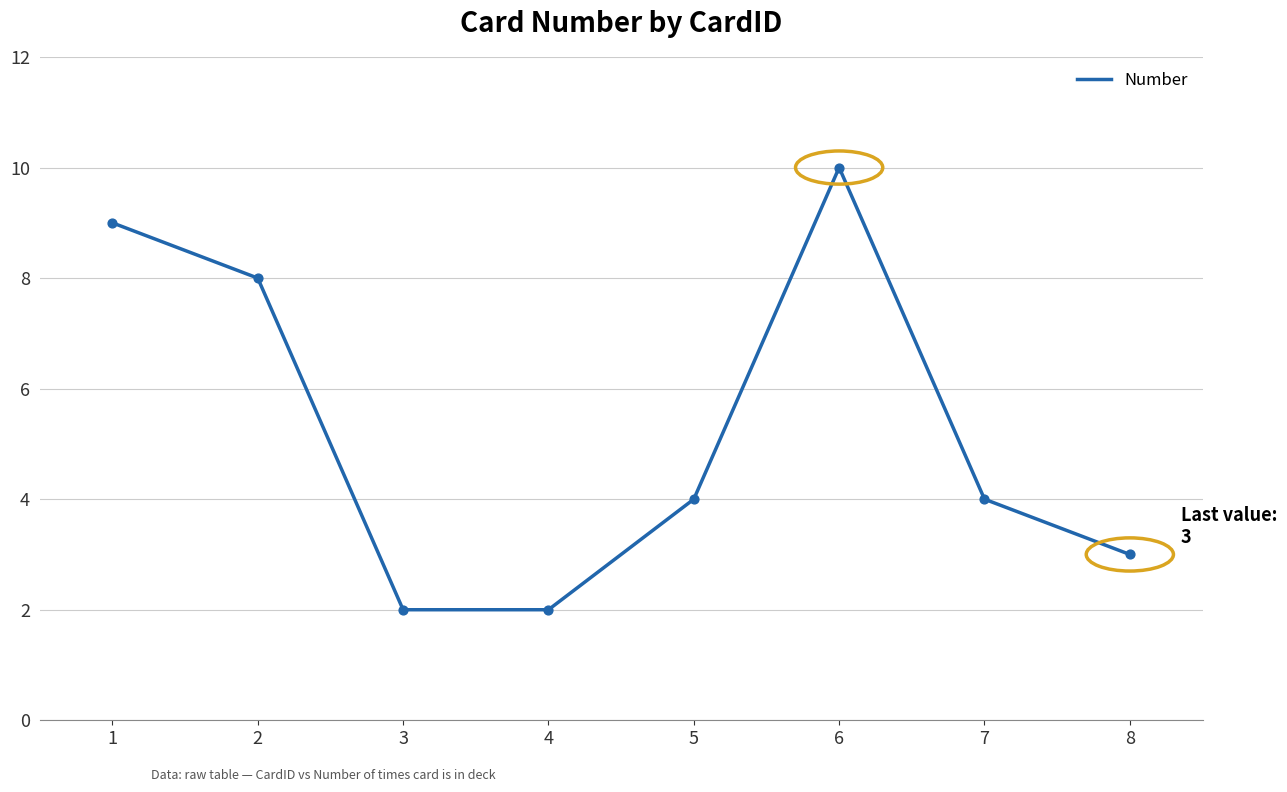

What is the change in value from 4 to 6?

+8